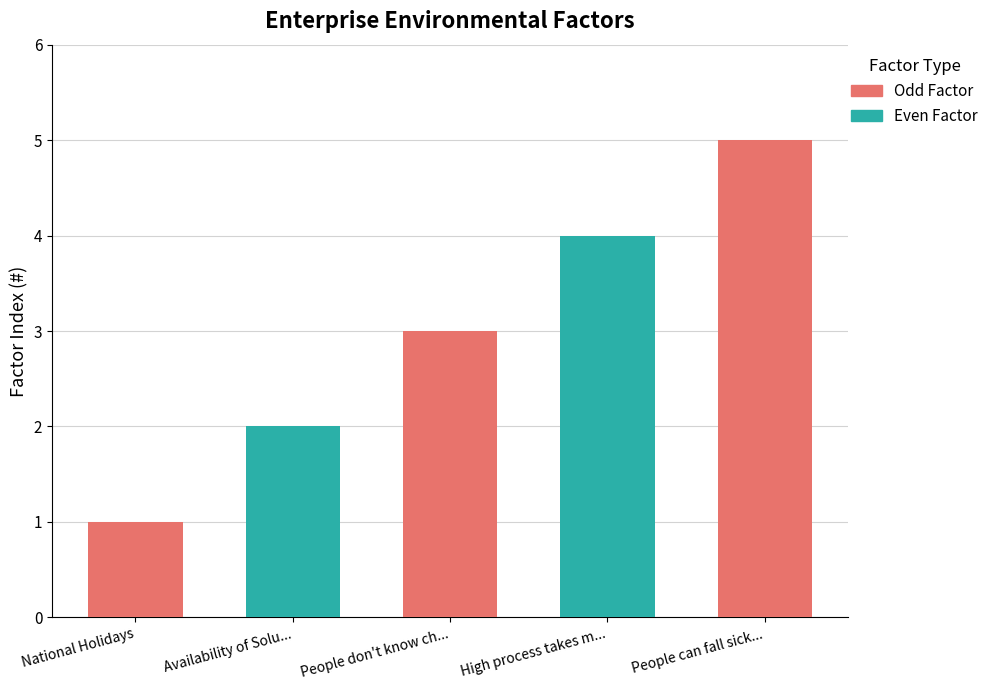

Where does the data first go above 3?

High process takes minimum 2 months